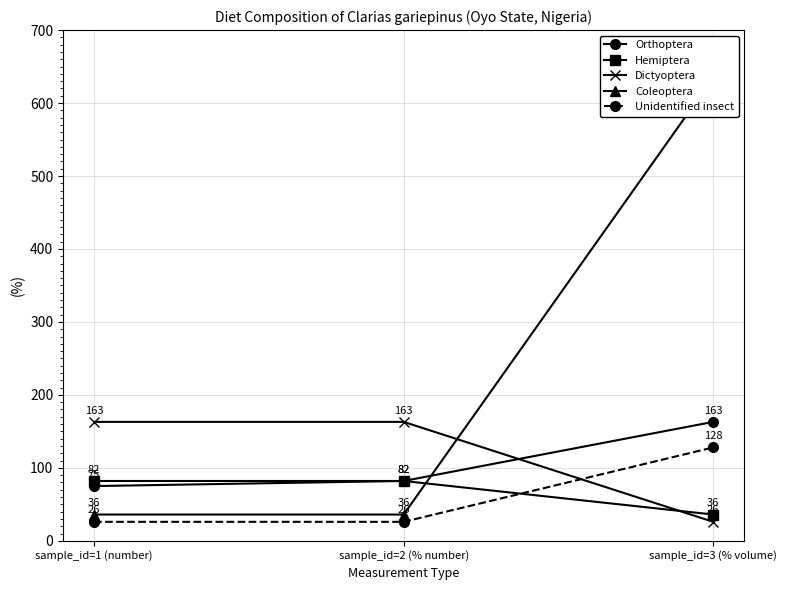

Reading left to right, what are all the values shown in this chart?

Orthoptera: 75	82	163
Hemiptera: 82	82	36
Dictyoptera: 163	163	26
Coleoptera: 36	36	635
Unidentified insect: 26	26	128